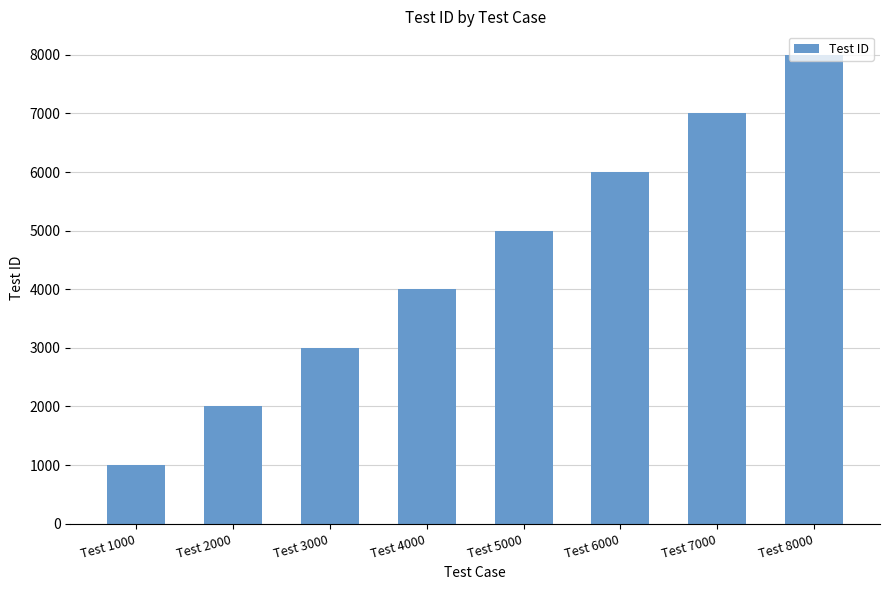

Reading right to left, list all the values displayed in this chart.

8000	7000	6000	5000	4000	3000	2000	1000